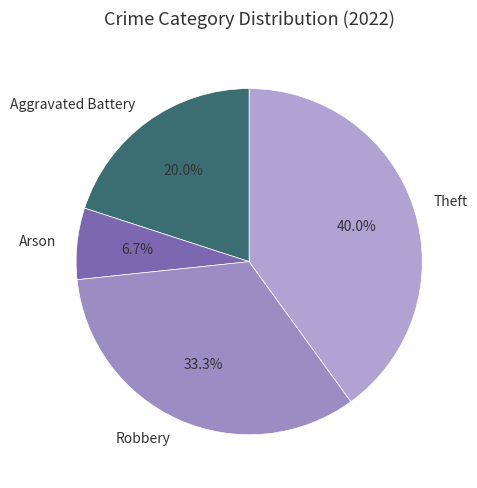

What percentage is the Arson slice, to the nearest percent?

7%